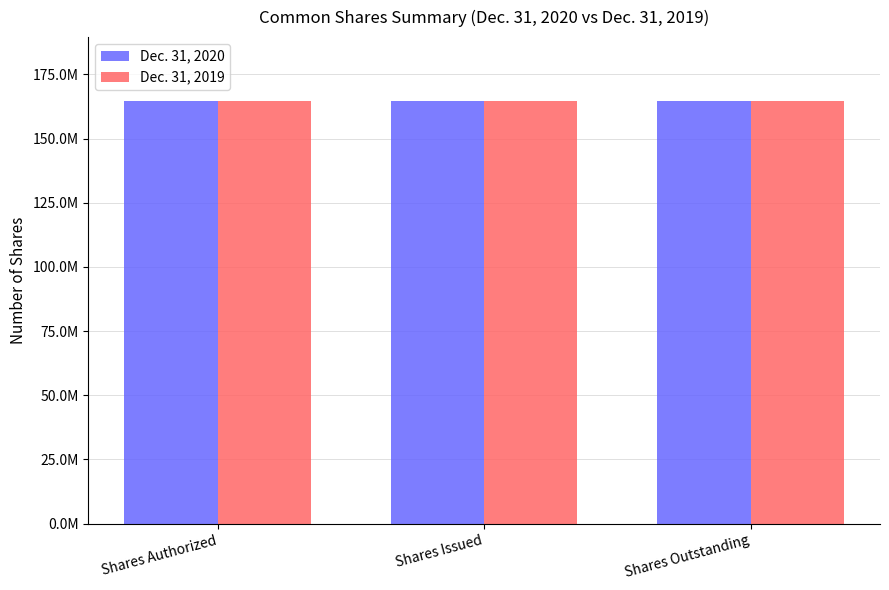

Where is Dec. 31, 2019 nearest to the value 164563034?

Shares Authorized